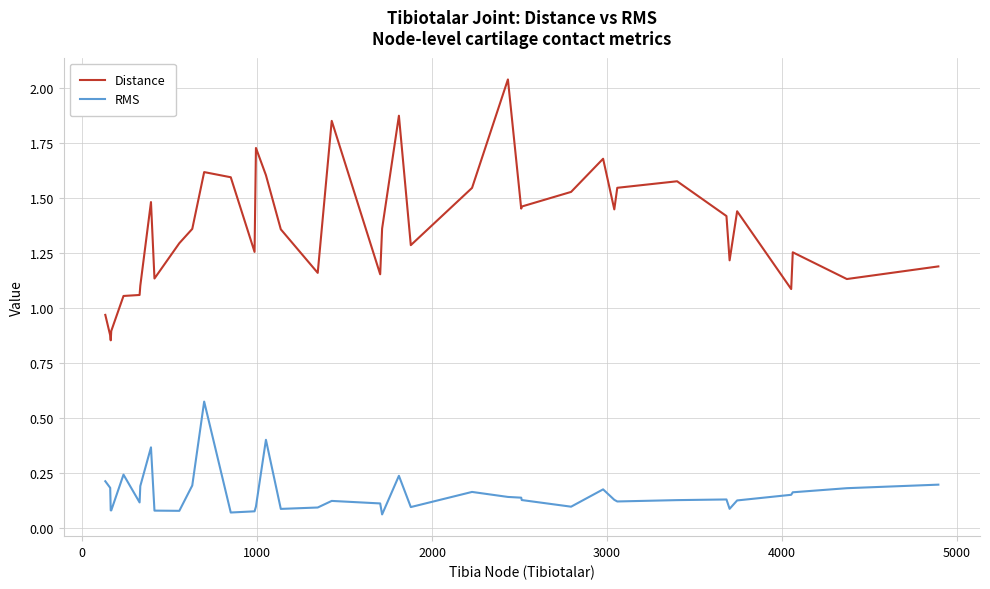

What is the approximate value of RMS at 4000?

0.1